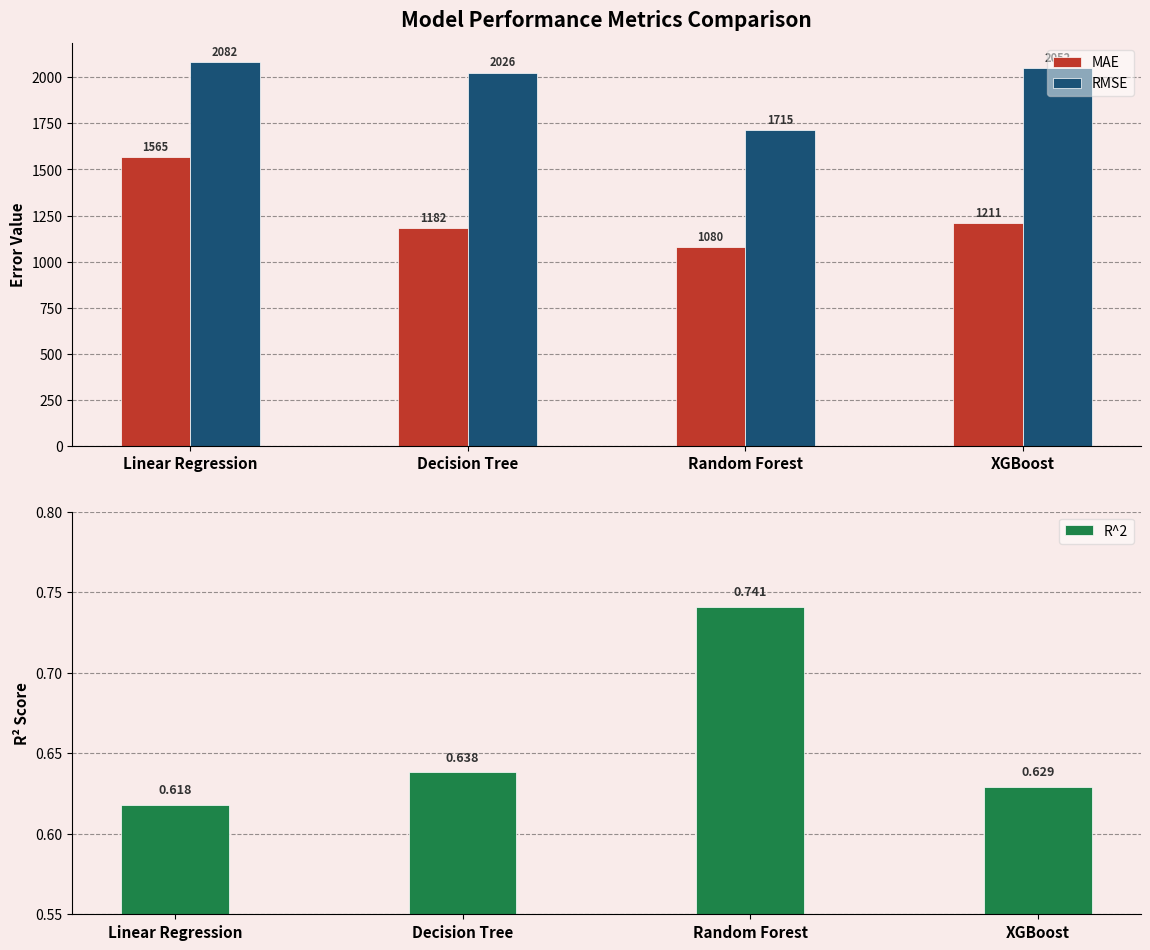

True or false: RMSE has a value of 1374.5 at XGBoost.

False